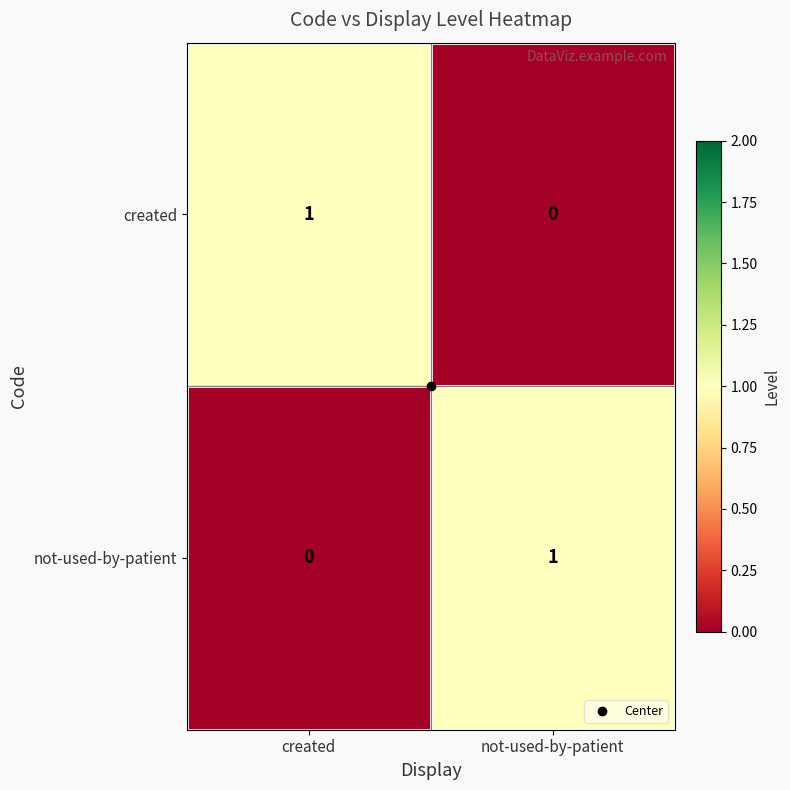

Where is created nearest to the value 0?

not-used-by-patient